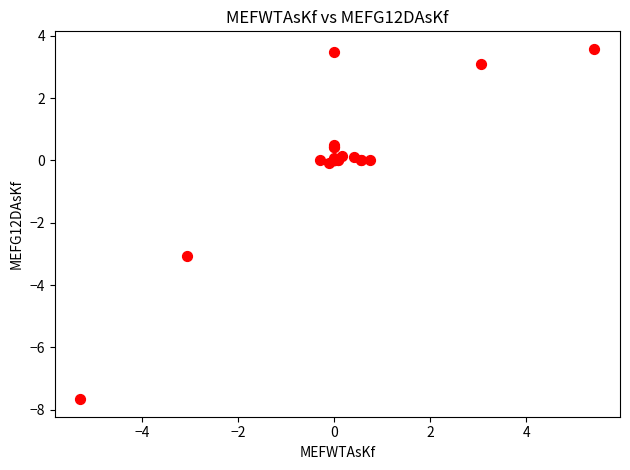

What Y value in the scatter plot is closest to -2?

-3.1